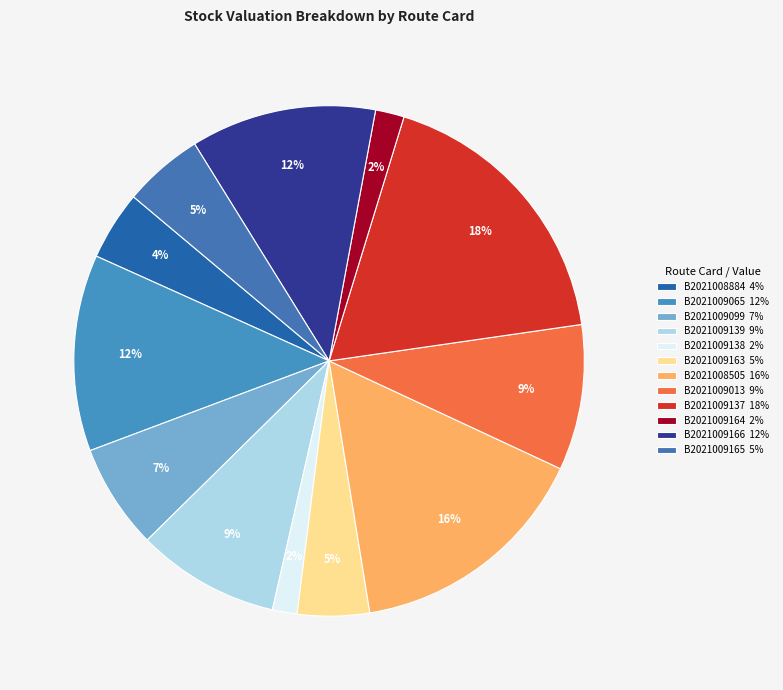

What is the change in value from B2021009139 to B2021009164?

-4984.3